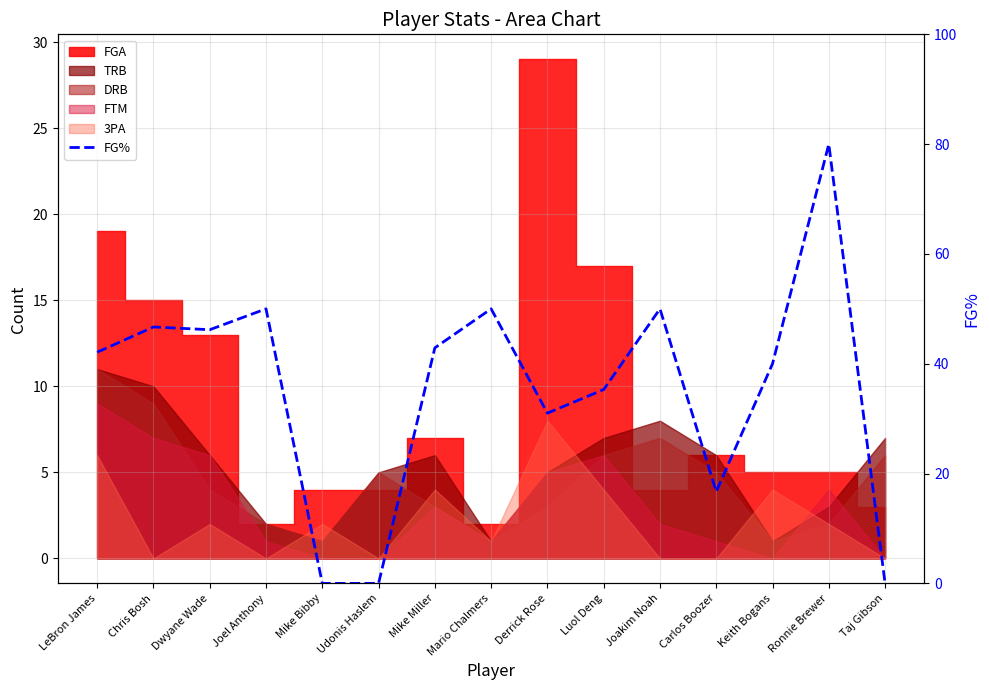

How many points are higher than both their immediate neighbors (excluding endpoints)?

5